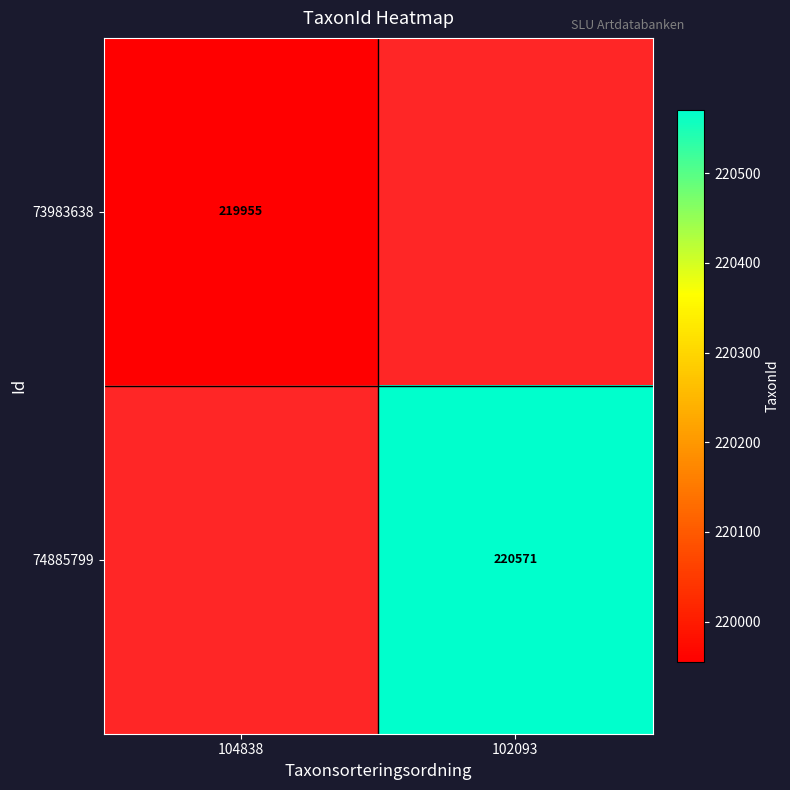

True or false: 73983638 has a value of 219955 at 104838.

True